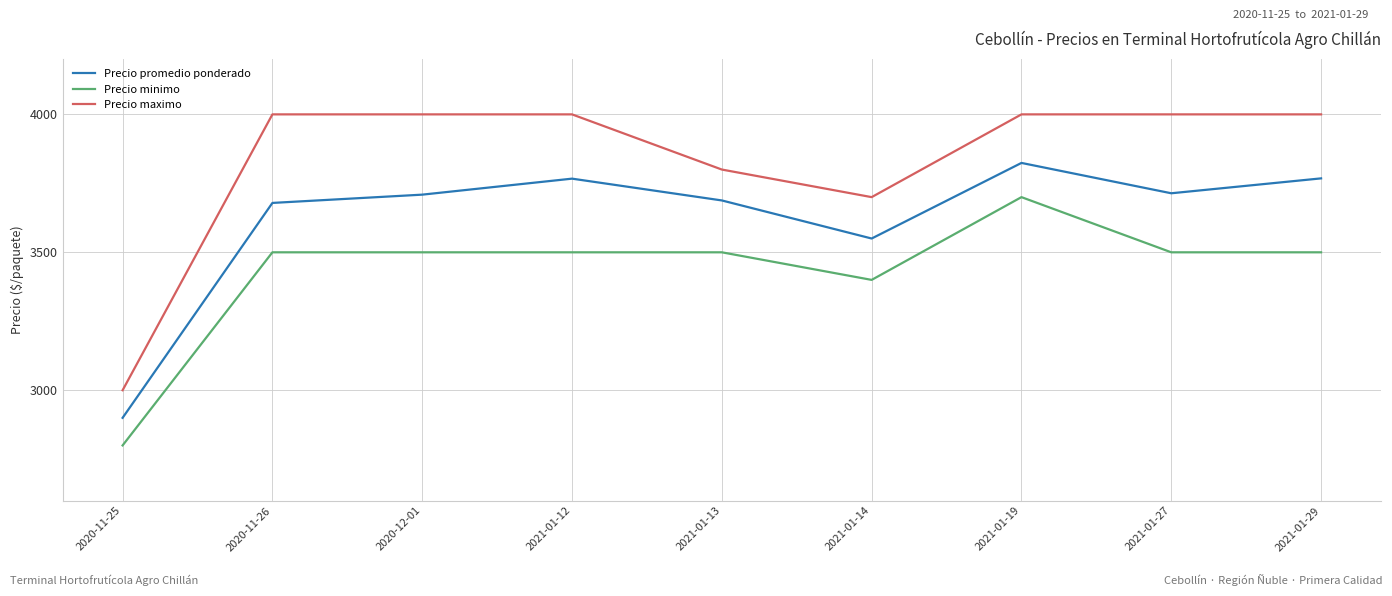

Read the Precio maximo value at 2020-12-01.

4000